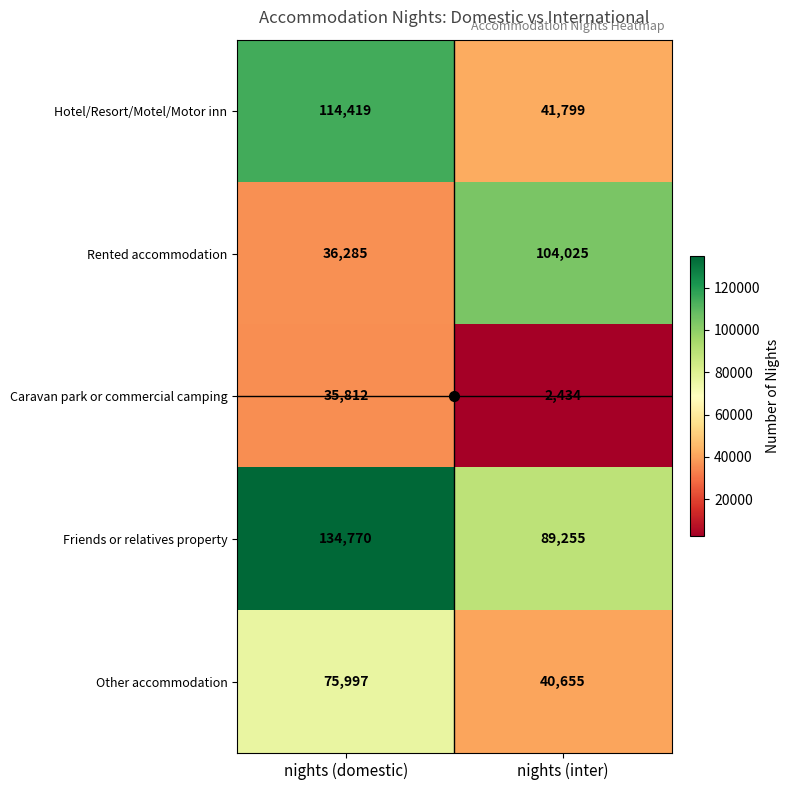

How many categories are shown in the chart?

2